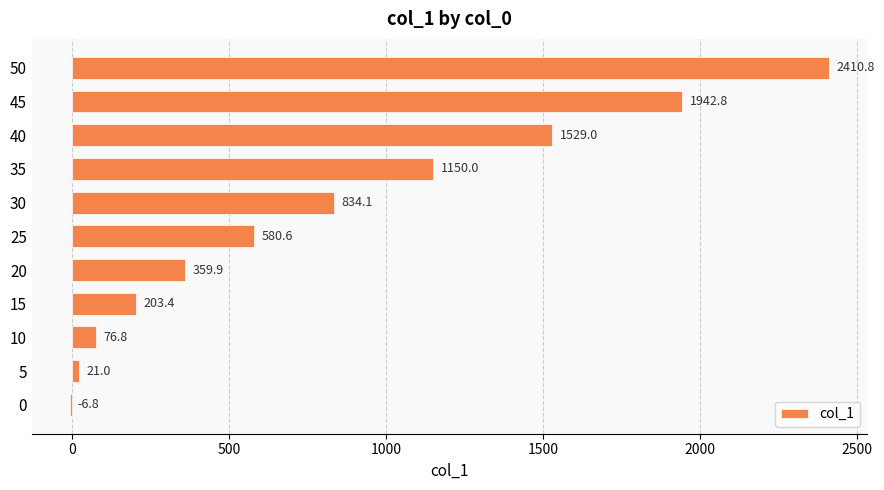

What value does the data have at 15?

203.4